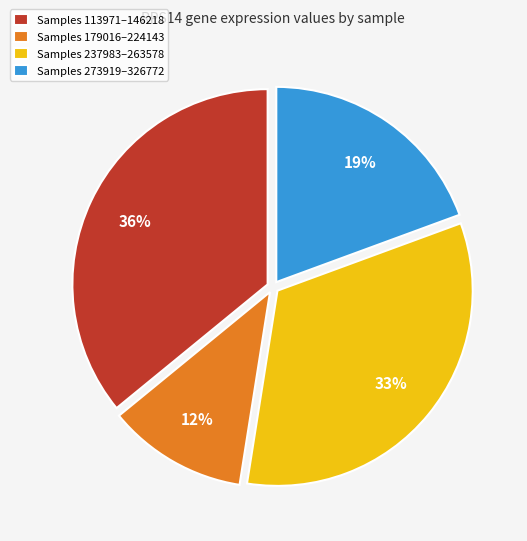

Between Samples 113971–146218 and Samples 237983–263578, which is larger?

Samples 113971–146218